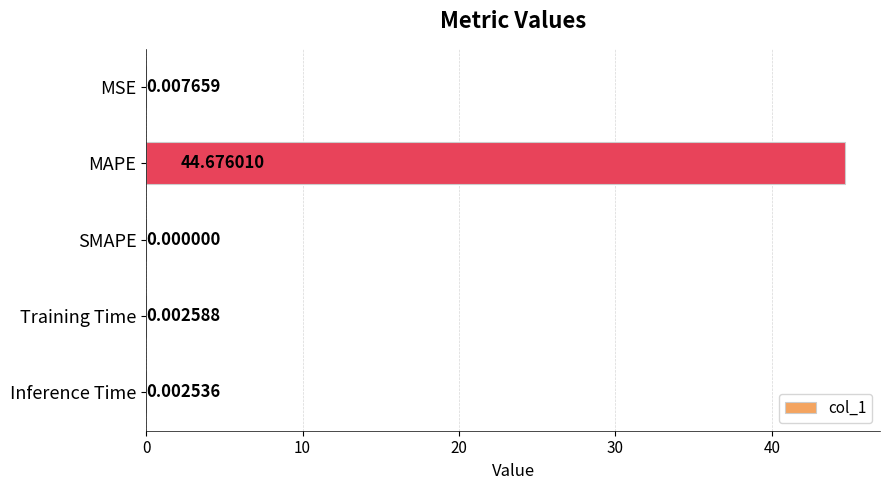

At which label is the value closest to 22?

MSE